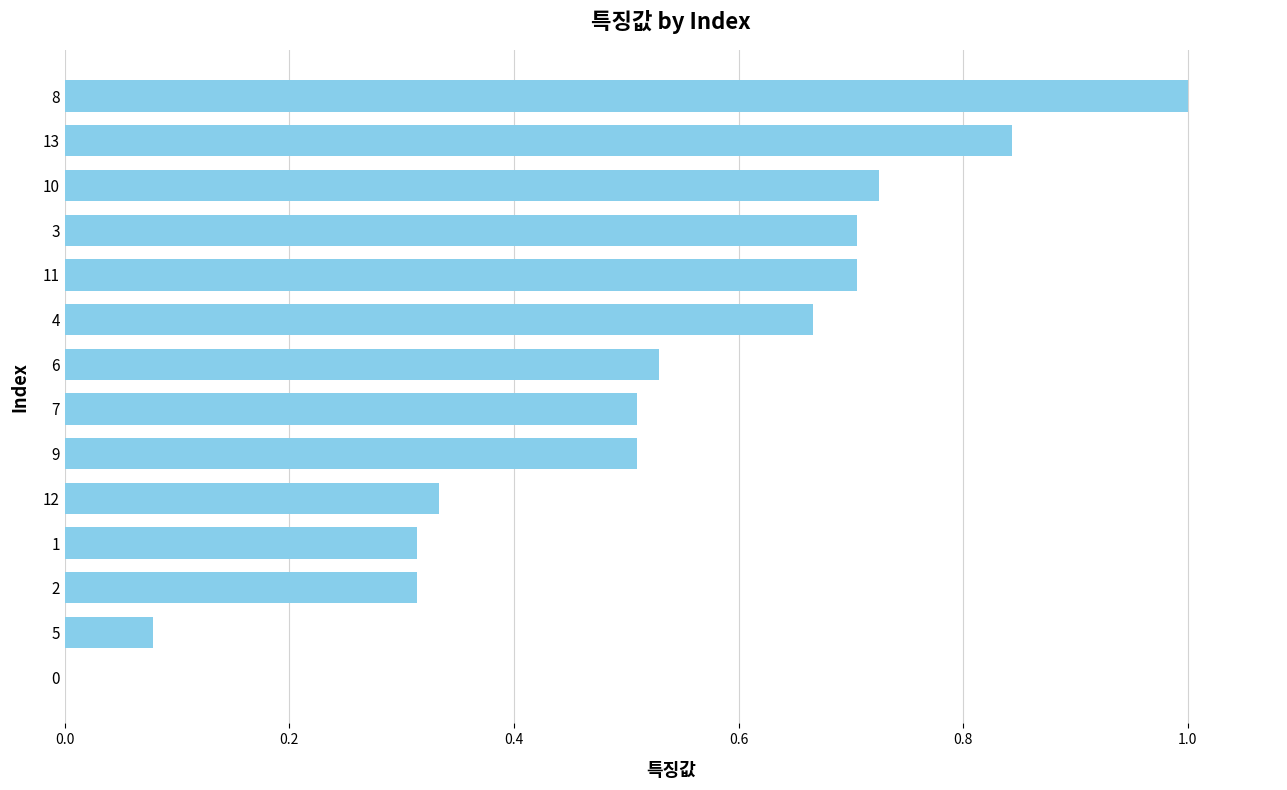

Are the bars horizontal?

Yes